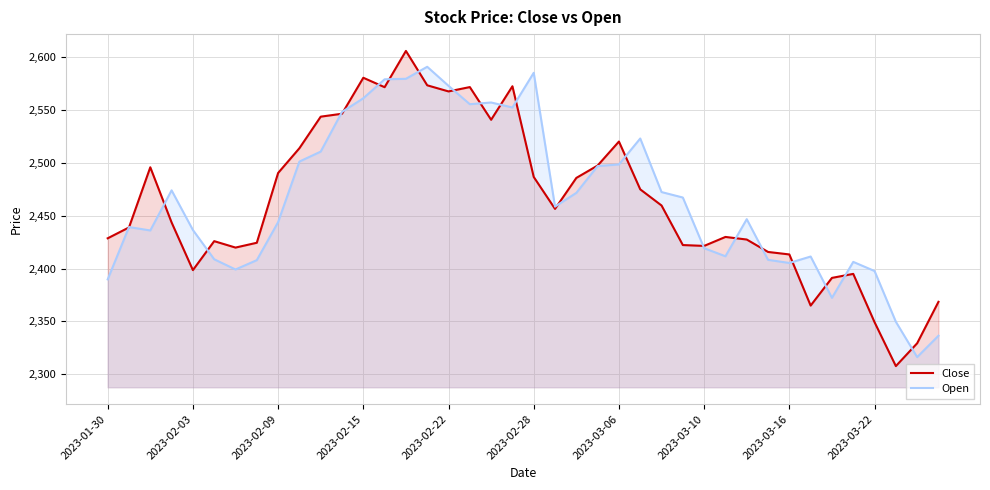

What is the sum of the Close values at 29 and 2023-01-30?

4858.4